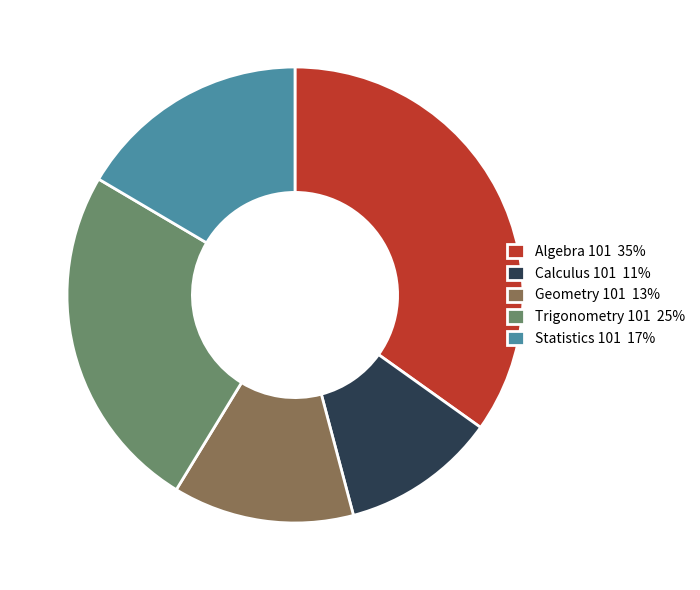

Which has a higher value, Algebra 101 35% or Geometry 101 13%?

Algebra 101 35%